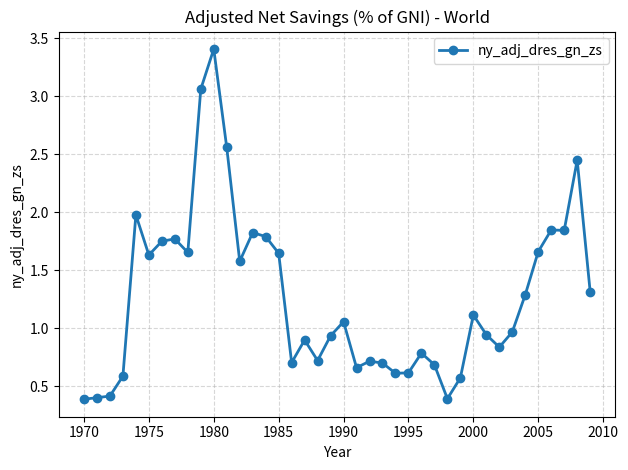

What is the value of the 11th point from the left?

3.4